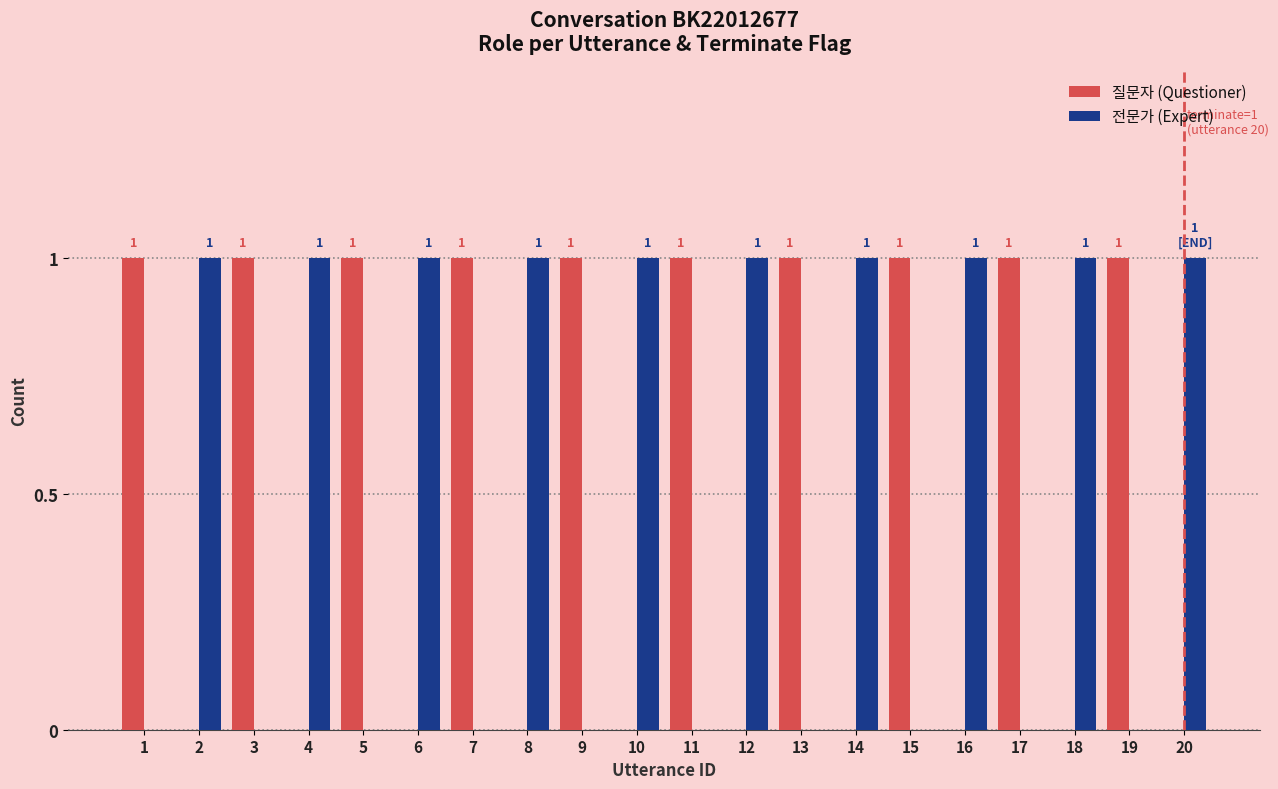

Is it true that 질문자 (Questioner) equals 0 at 14?

True